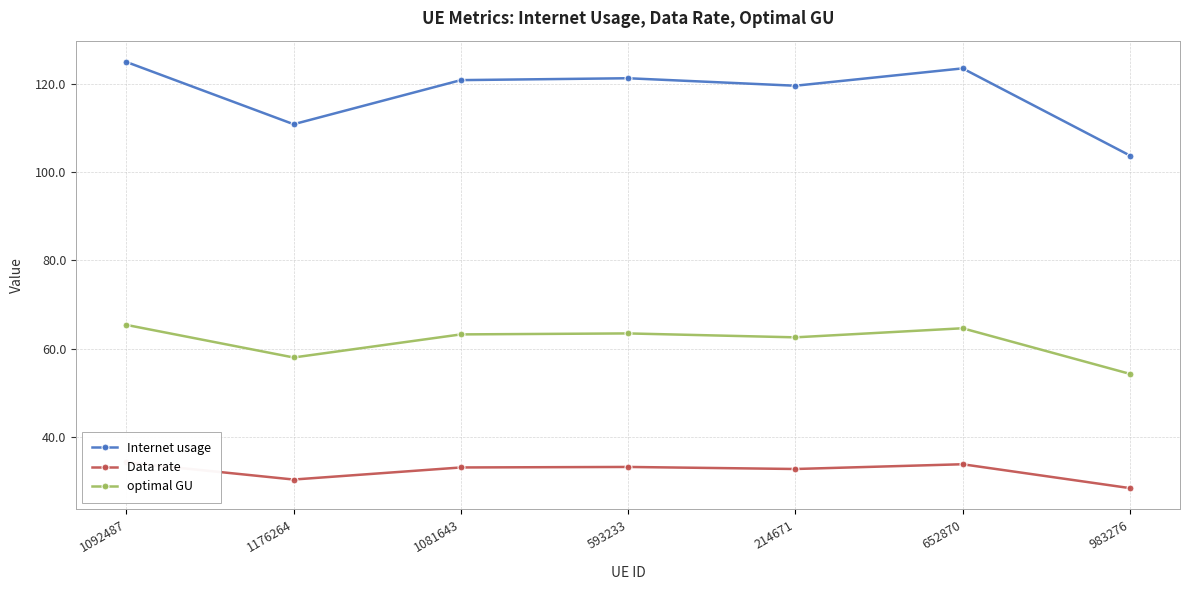

Between 593233 and 214671, which series saw the biggest shift?

Internet usage